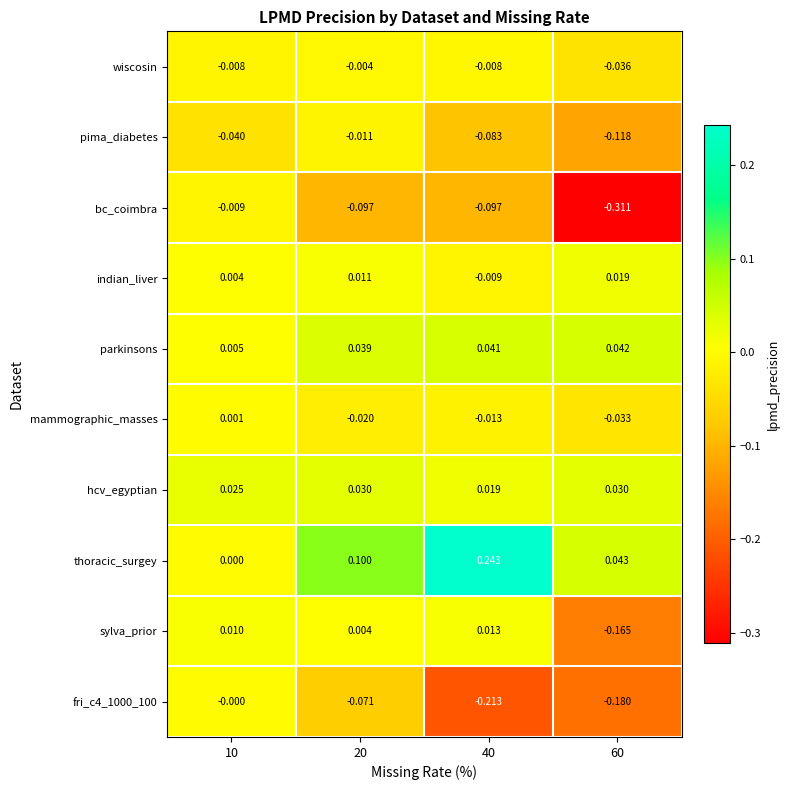

Which series changed the most between 40 and 60?

bc_coimbra